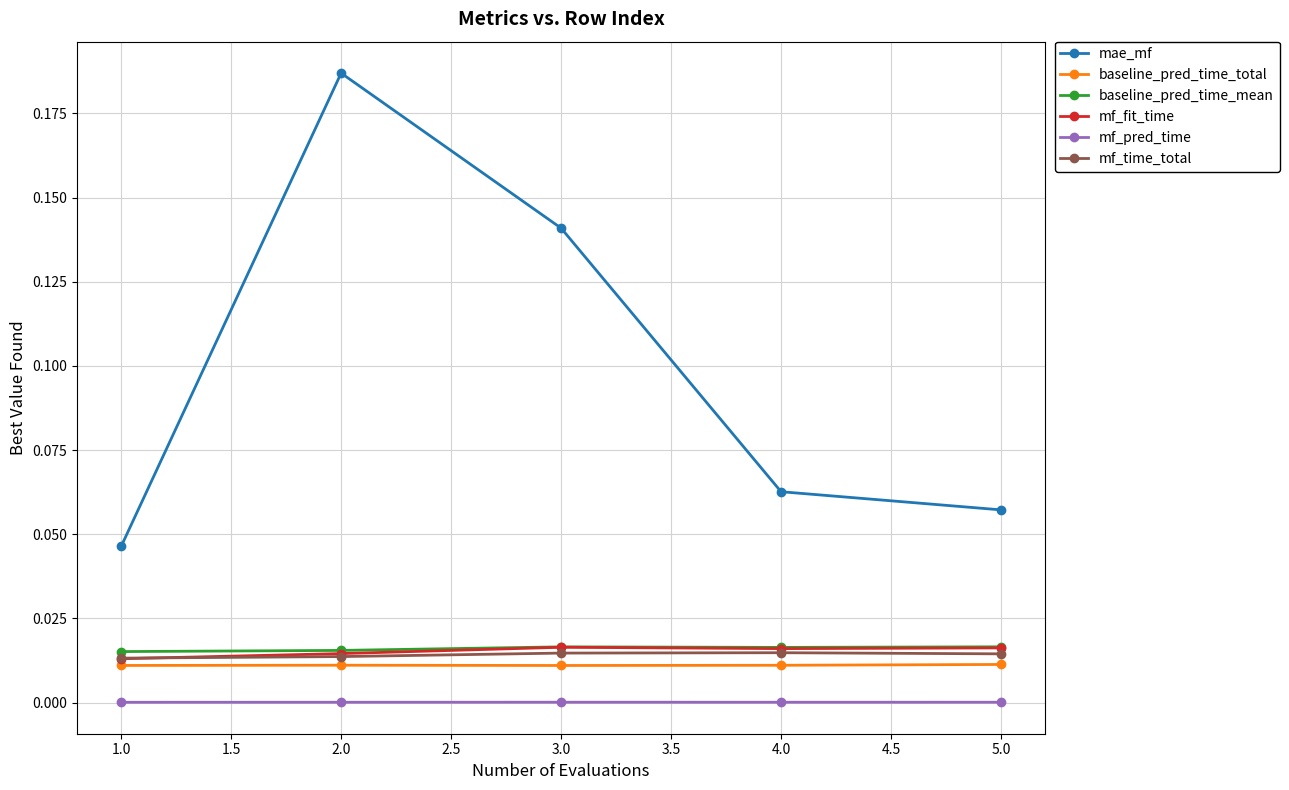

How many lines are shown in the chart?

6